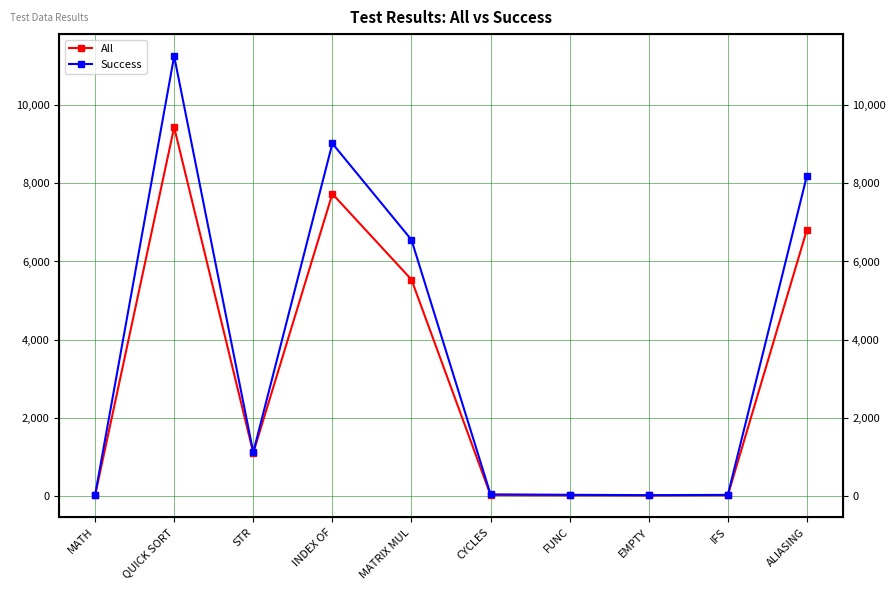

Between STR and ALIASING, which is larger?

ALIASING